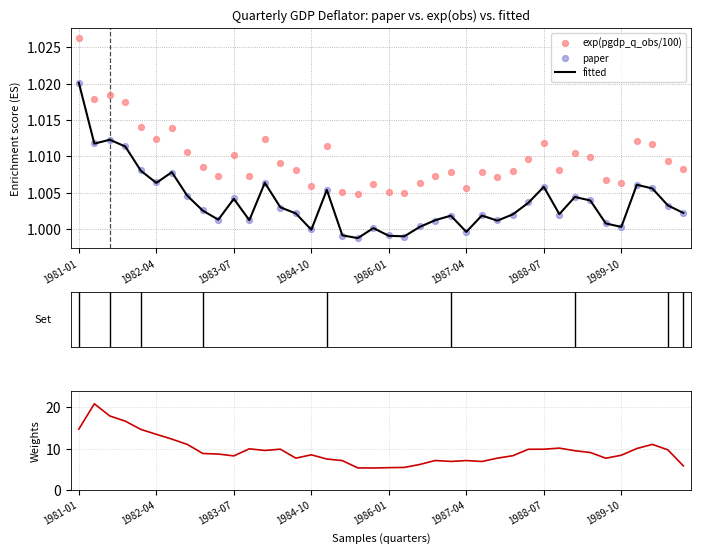

Which series has the largest total across all categories?

Weights